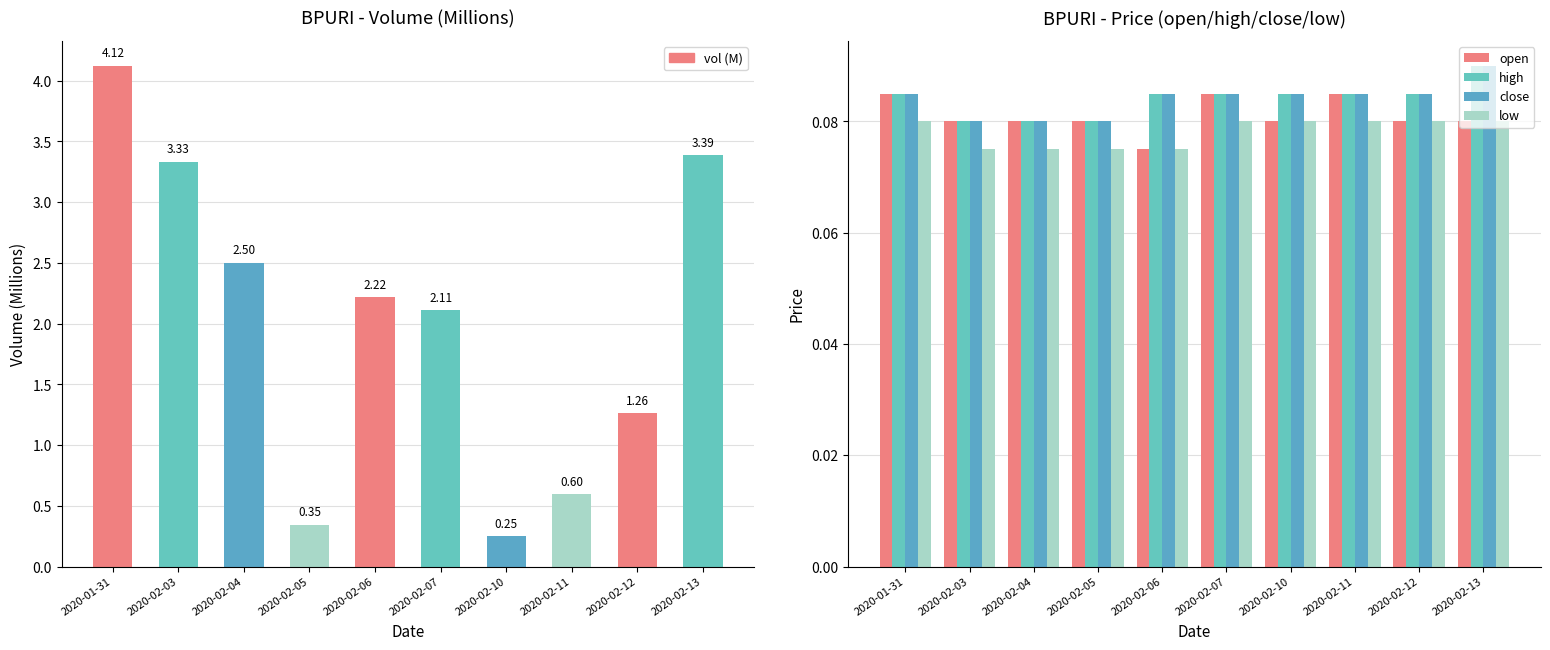

List the labels in order of open value, smallest first.

2020-02-06, 2020-02-03, 2020-02-04, 2020-02-05, 2020-02-10, 2020-02-12, 2020-02-13, 2020-01-31, 2020-02-07, 2020-02-11